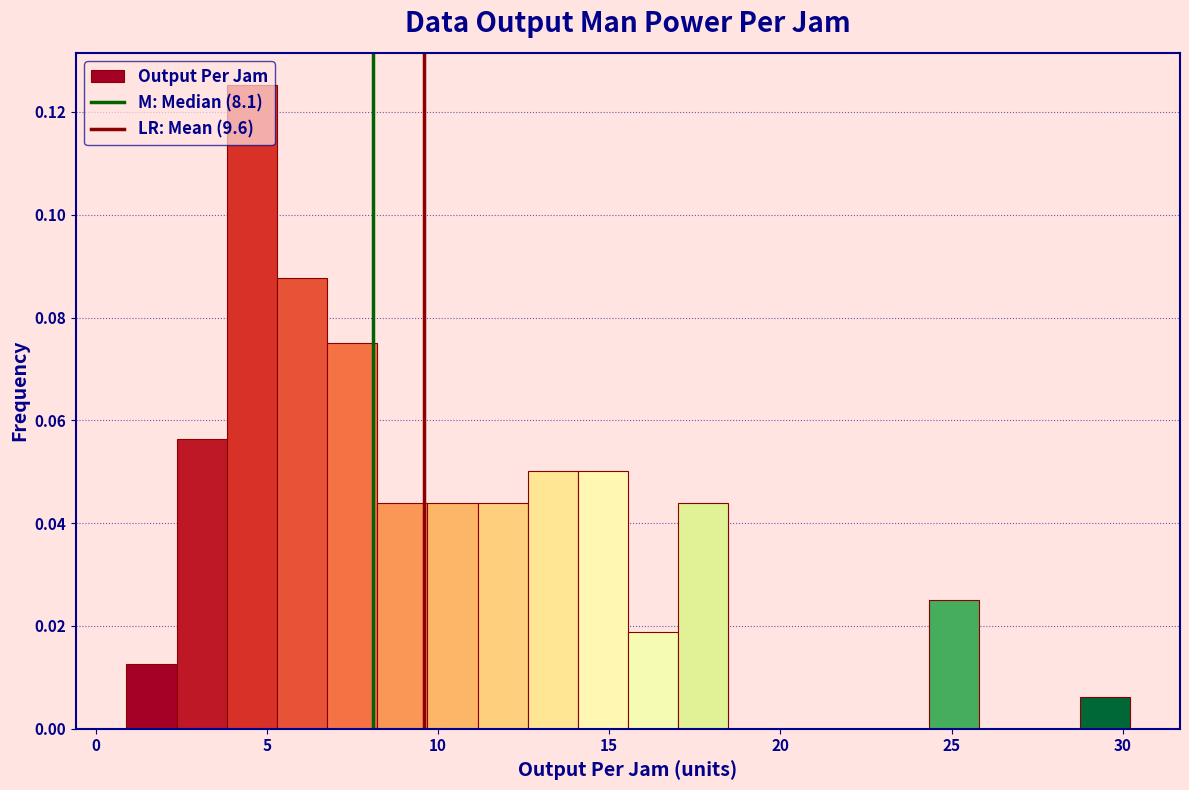

Read against the x-axis, roughly where is the centre of the tallest bar?

4.5